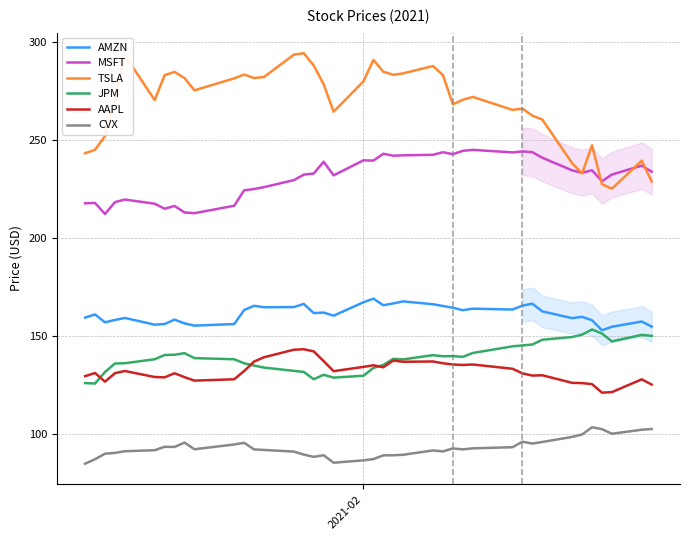

What is the difference between the maximum and minimum values in the JPM series?

27.6